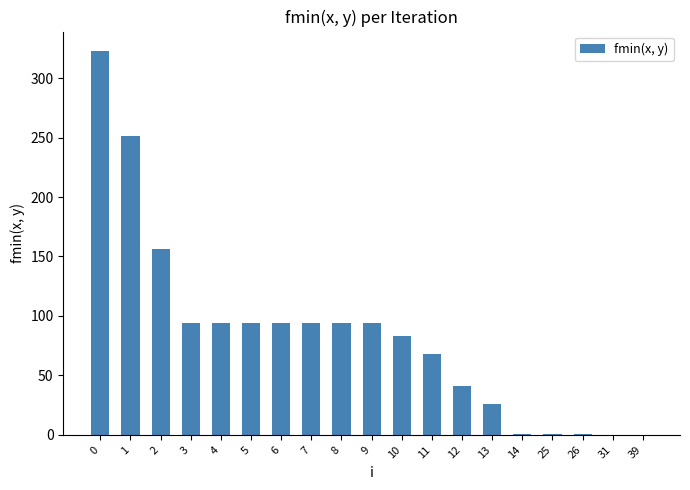

What is the change in value from 3 to 11?

-25.4